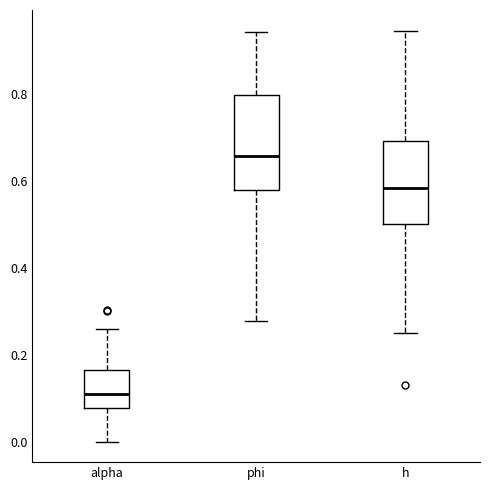

Which box is the tallest, from its lower edge to its upper edge?

phi